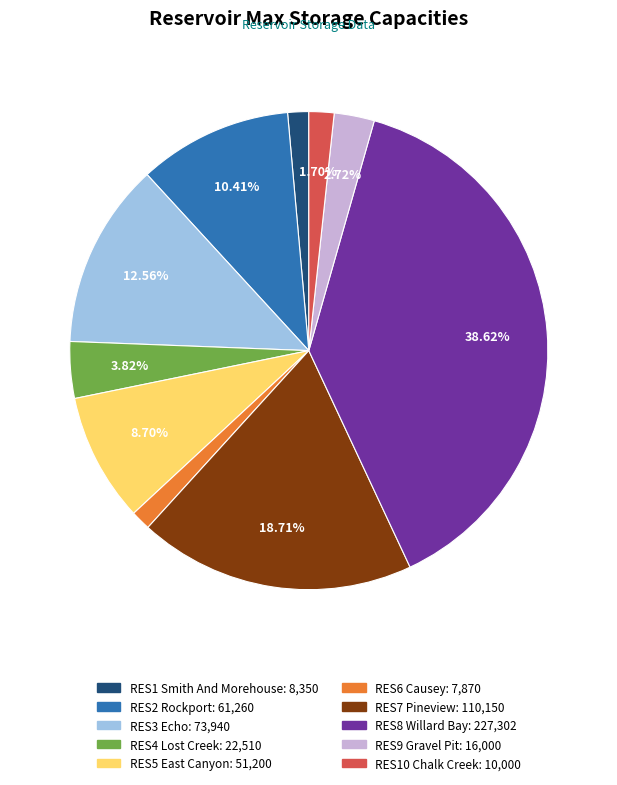

Approximately how many times larger is the value at RES3 Echo compared to RES6 Causey?

9.4